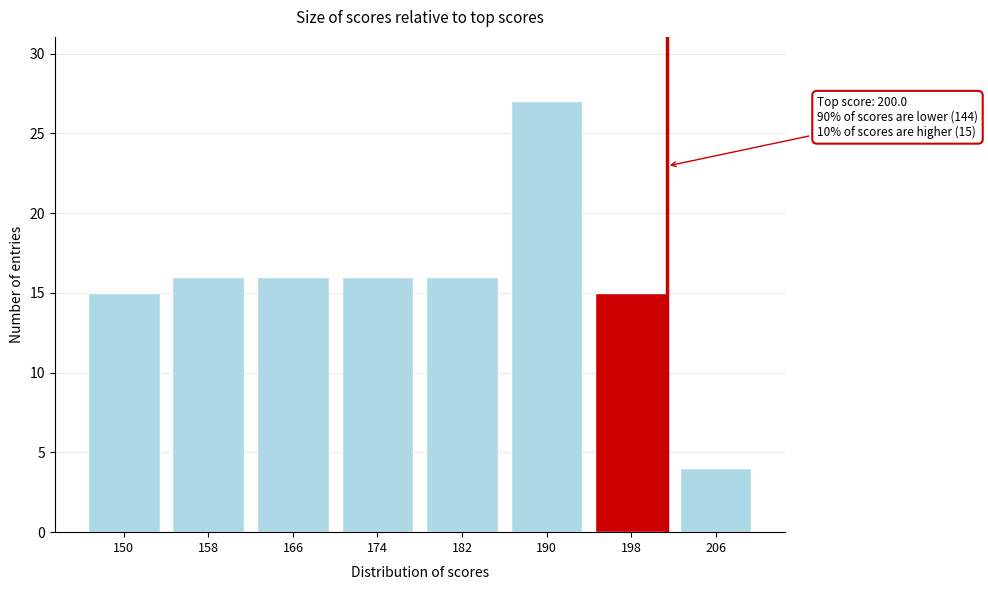

Reading right to left, what are all the values shown in this chart?

4	15	27	16	16	16	16	15